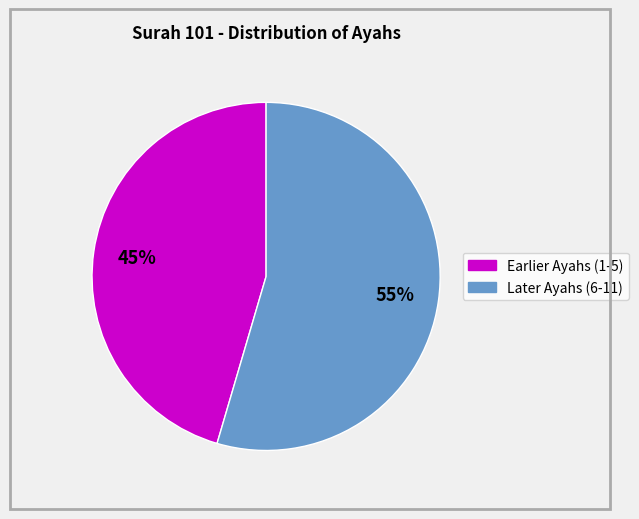

Count the number of slices in the pie.

2